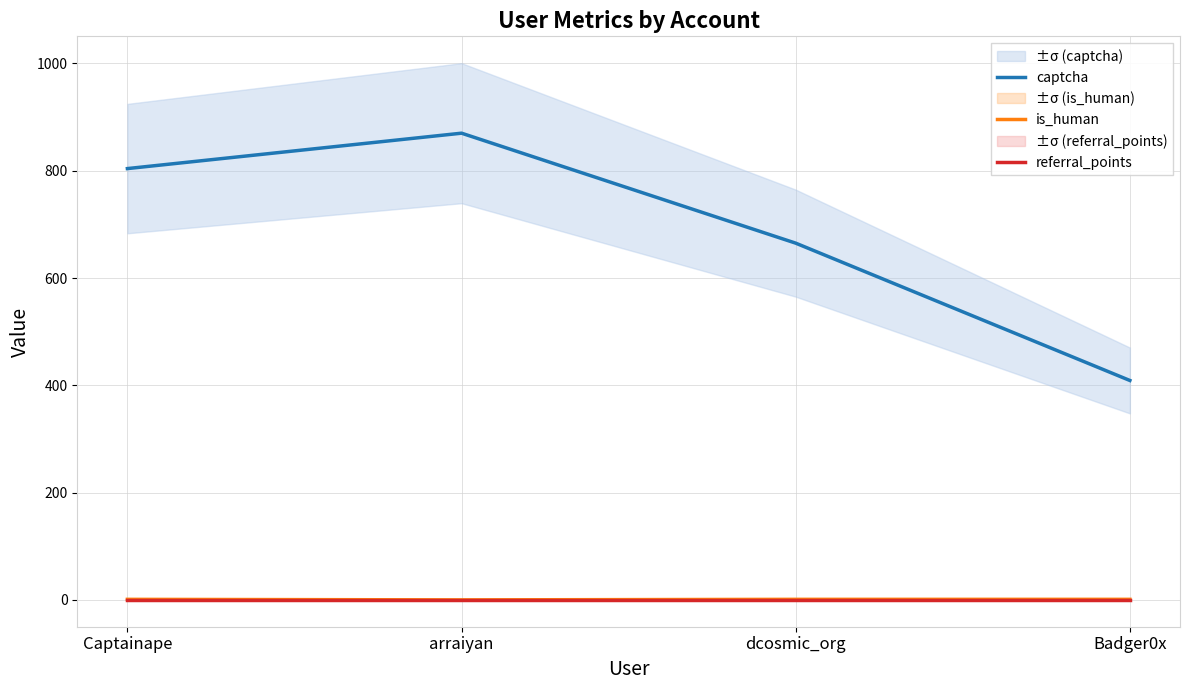

What position from the left is dcosmic_org?

3